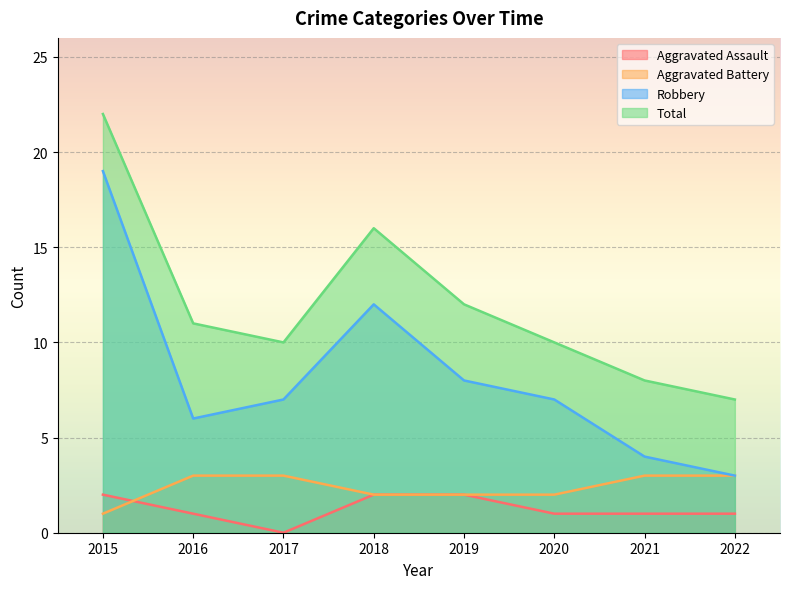

At how many categories does at least one series exceed 15?

2